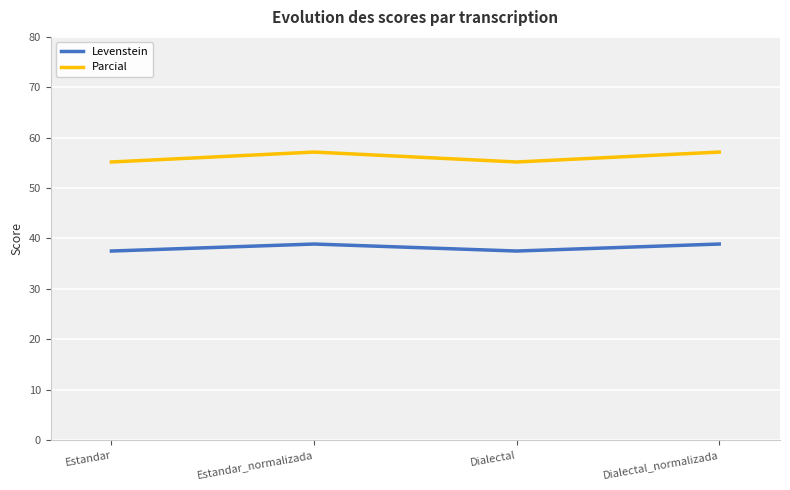

Count the number of data series in this chart.

2